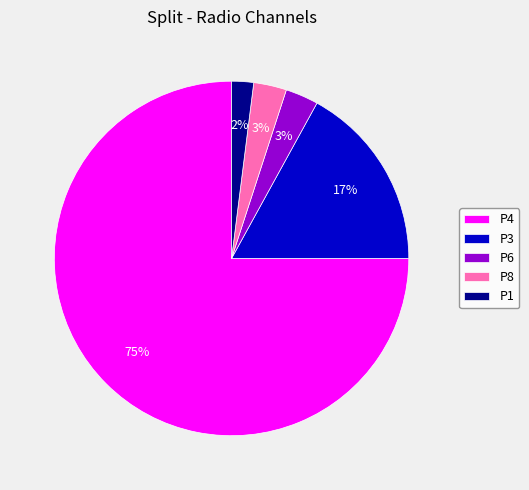

Is the sum of P1 and P3 greater than half?

No